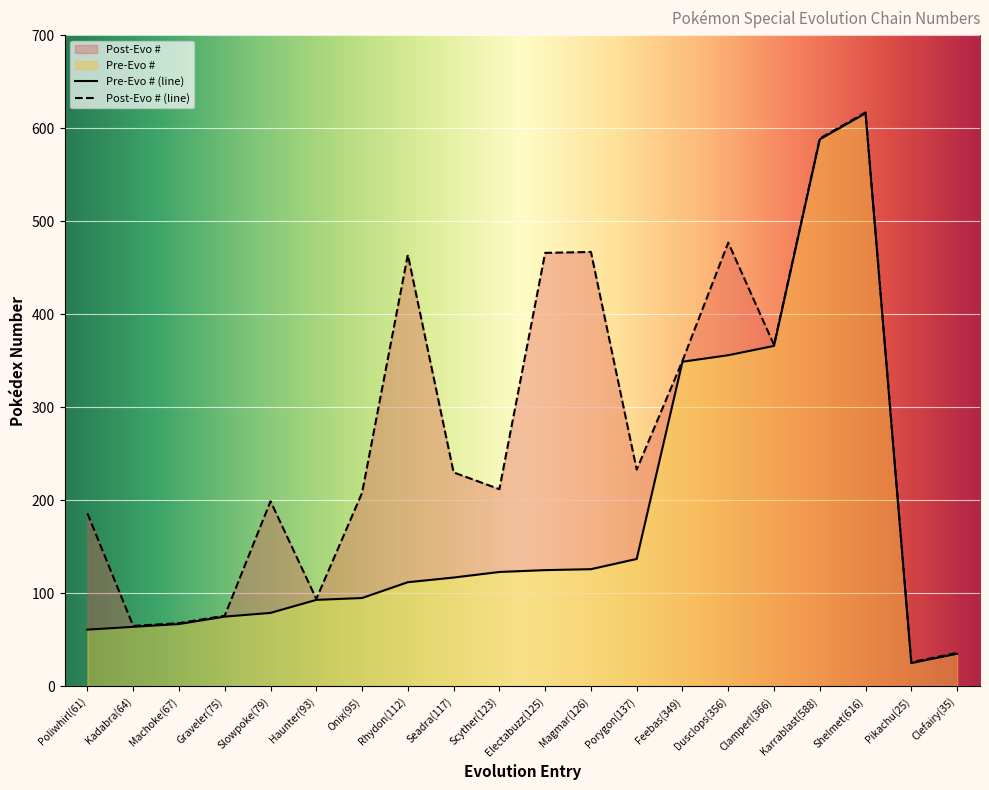

At which category is the sum across all series the highest?

Shelmet(616)